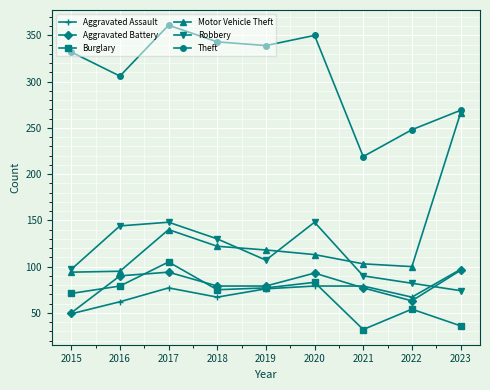

Which series has the widest spread of values?

Motor Vehicle Theft